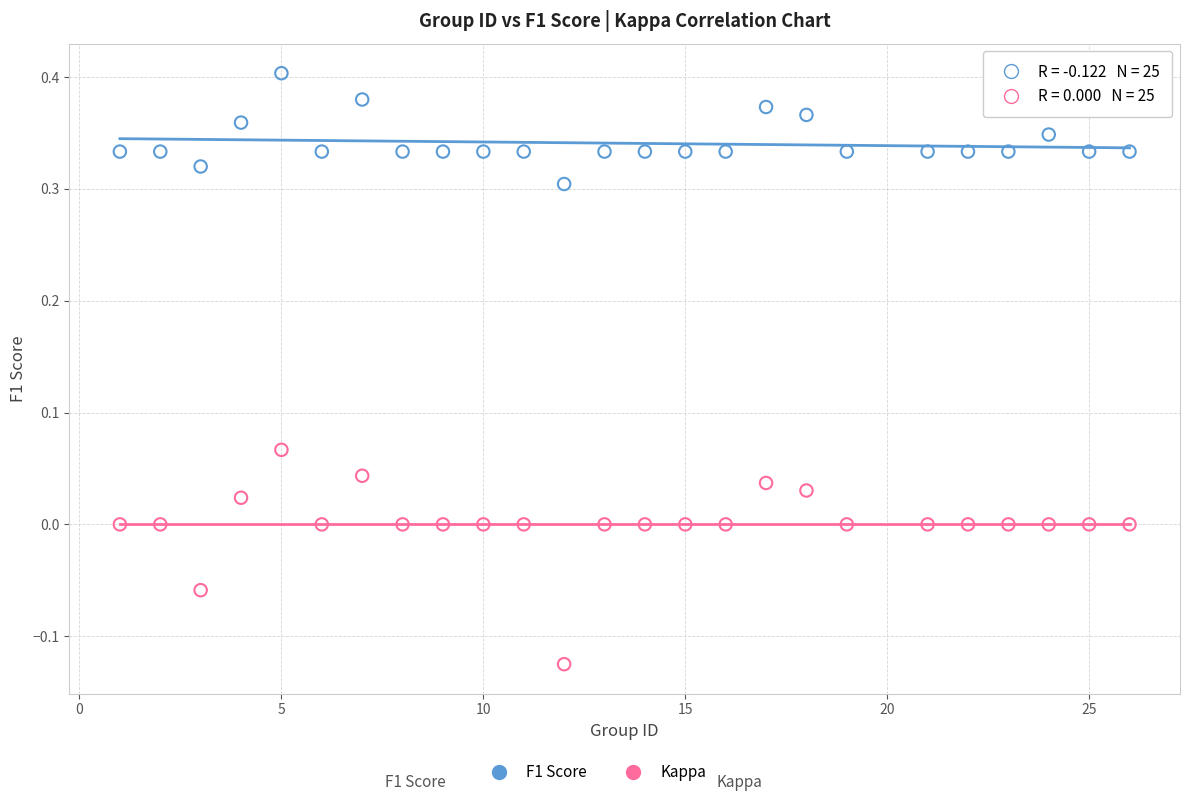

Which series reaches the minimum Y coordinate?

Kappa